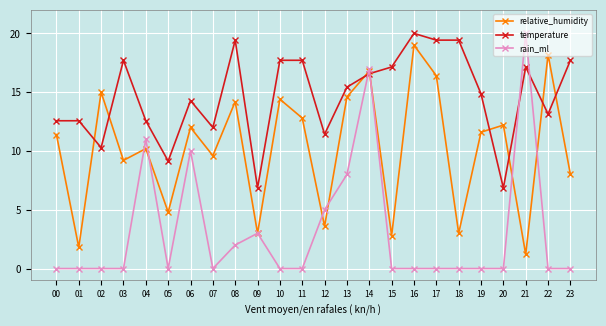

What is the highest value of the relative_humidity series?

19.0